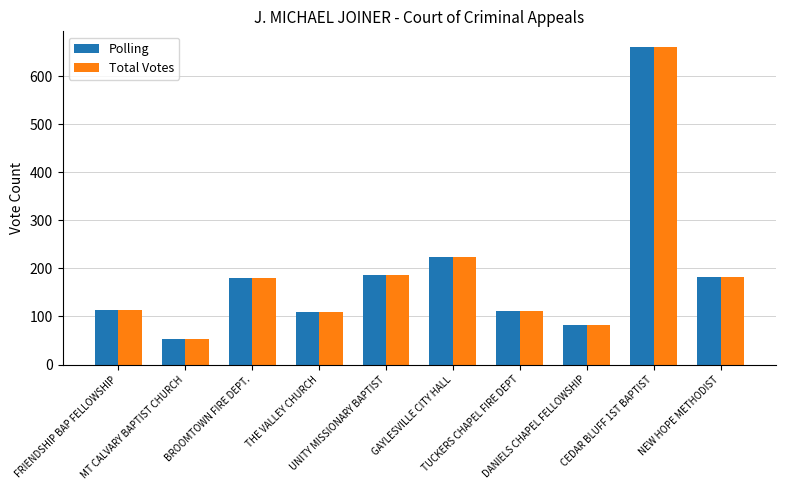

What is the difference between the maximum and second lowest values in the Total Votes series?

577